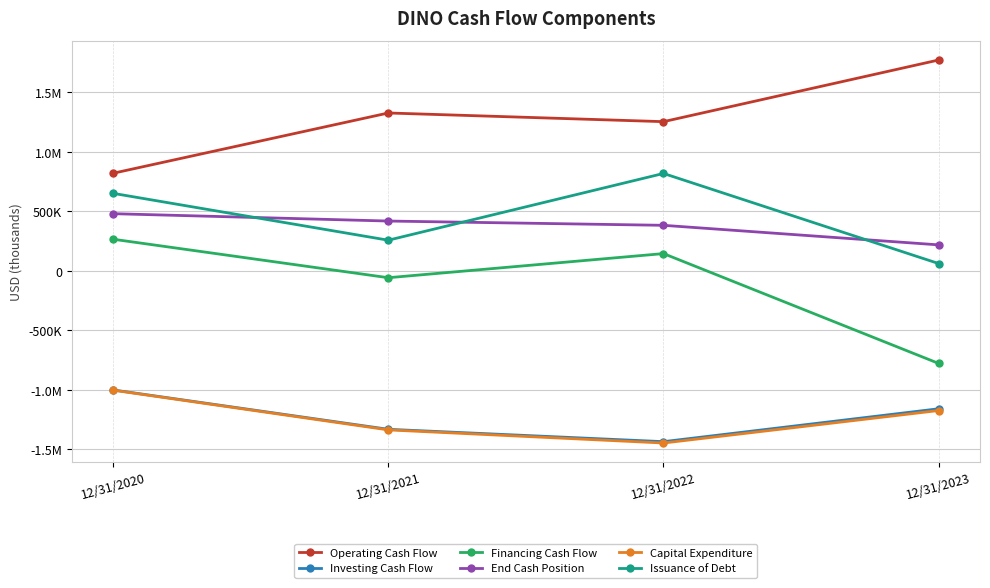

What is the difference between the second highest and minimum values in the Financing Cash Flow series?

922857